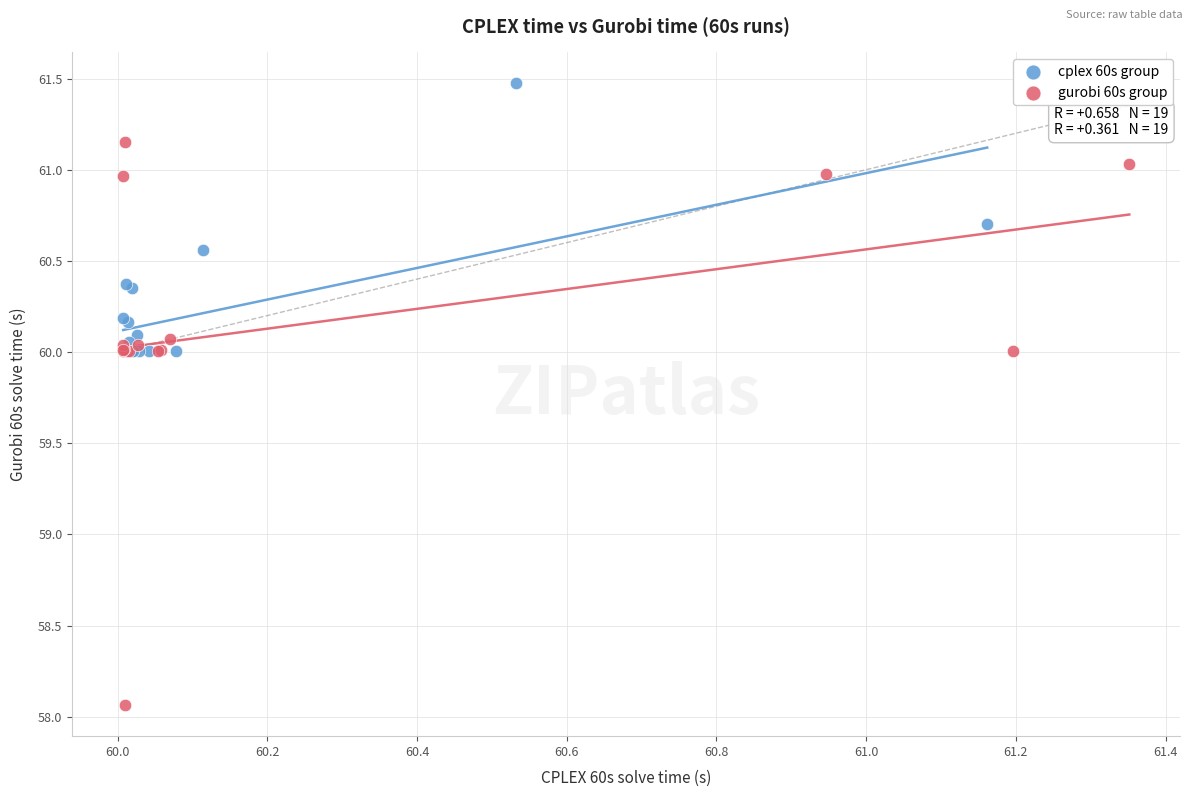

Which series contains the lowest Y value?

gurobi 60s group